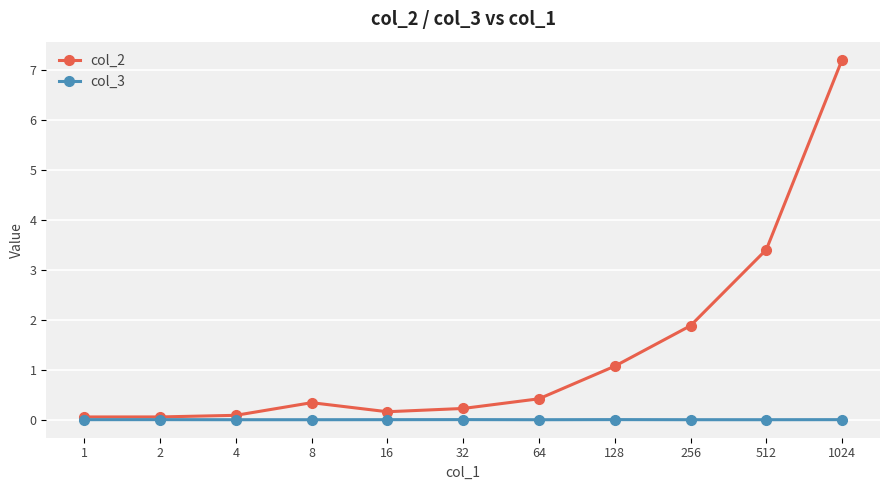

What is the maximum value shown in the chart?

7.2